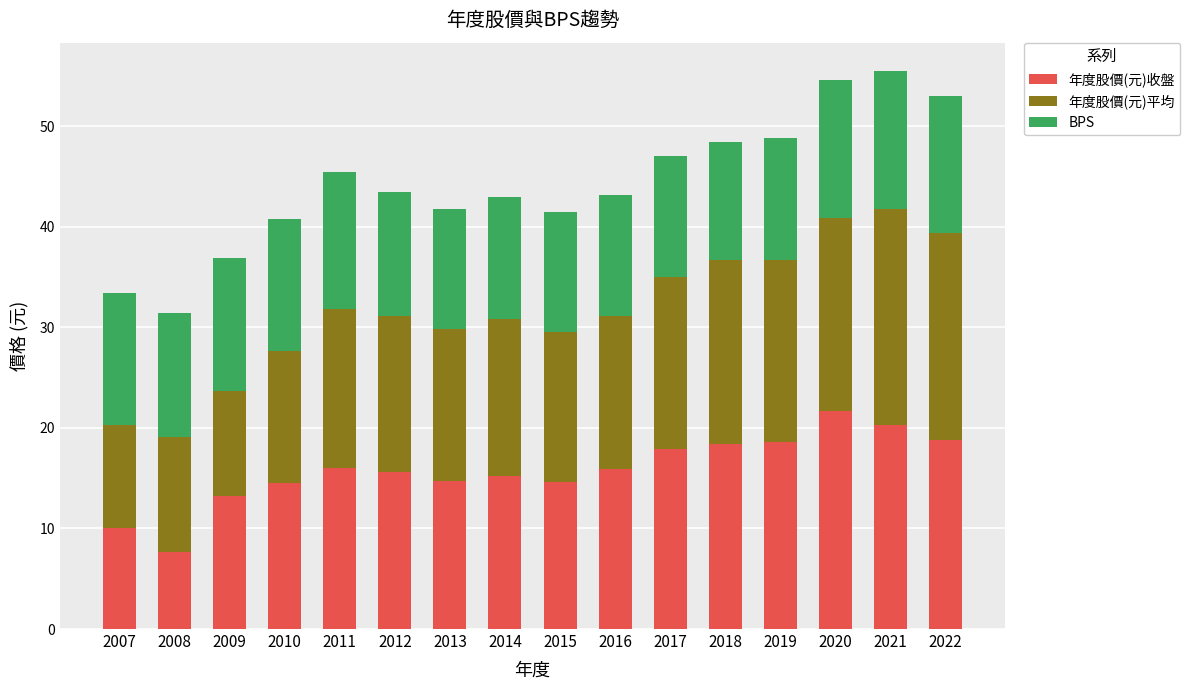

What is the average value of the 年度股價(元)收盤 series?

15.8